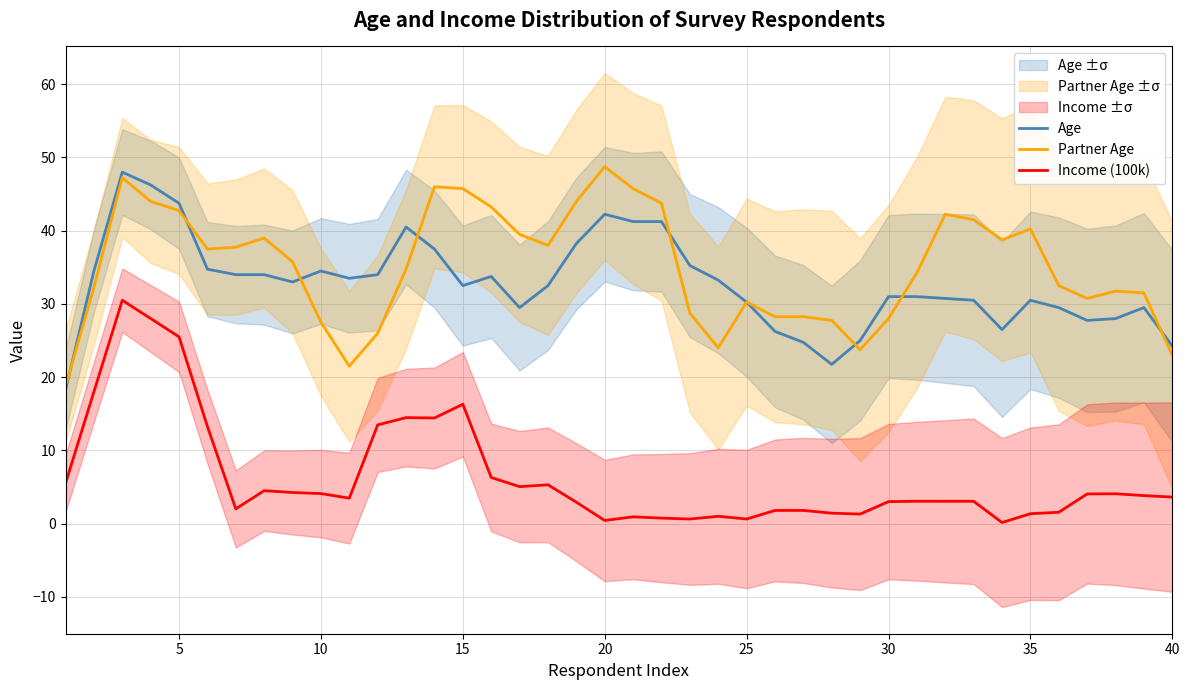

What is the maximum value for Partner Age?

48.8